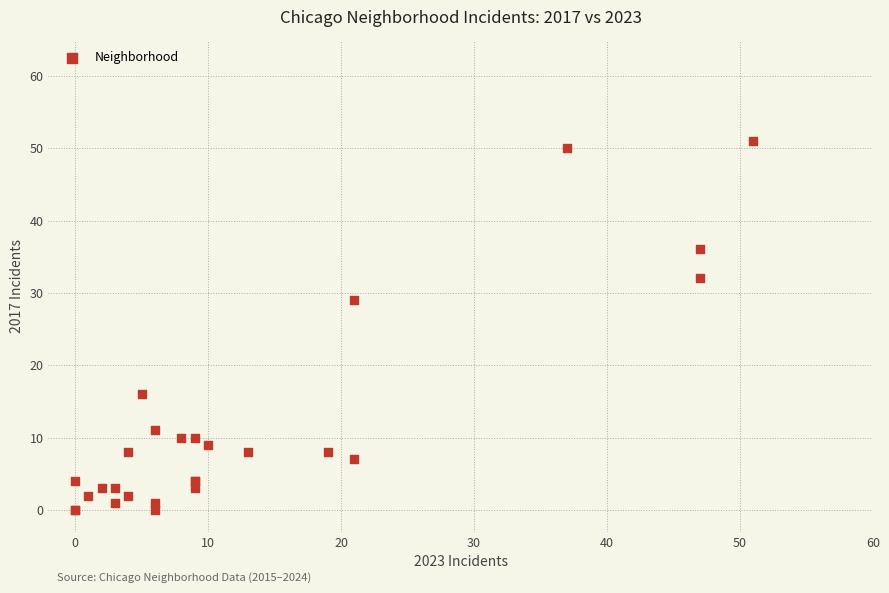

What Y value in the scatter plot is closest to 25?

29